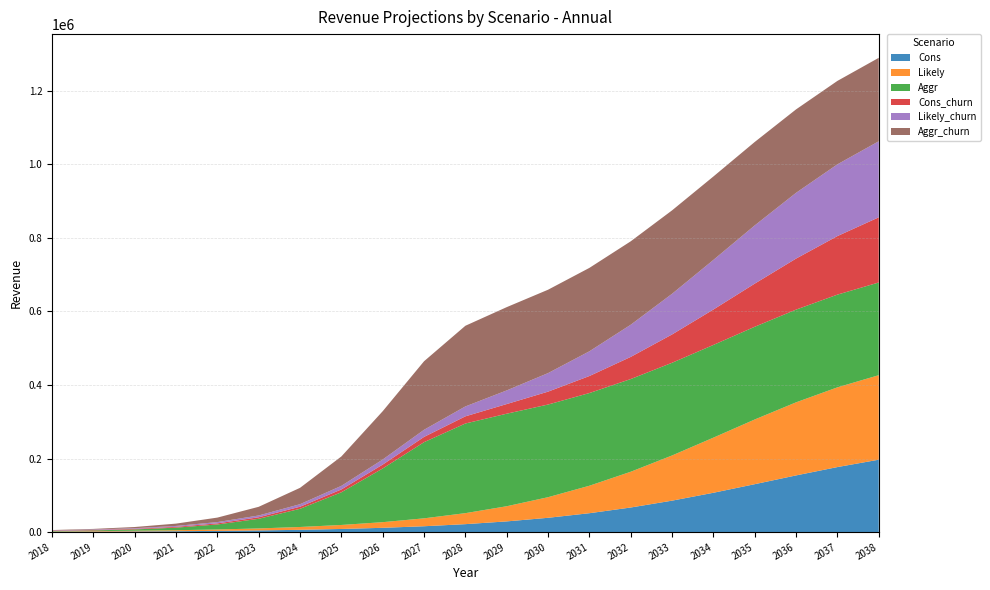

Reading right to left, what are all the values shown in this chart?

Cons: 2038=196862.4	2037=176865.6	2036=154180.8	2035=130329.6	2034=107001.6	2033=85564.8	2032=66926.4	2031=51422.4	2030=38952.0	2029=29164.8	2028=21681.6	2027=15988.8	2026=11745.6	2025=8601.6	2024=6292.8	2023=4598.4	2022=3369.6	2021=2467.2	2020=1824.0	2019=1334.4	2018=998.4
Likely: 2038=229747.2	2037=216720.0	2036=198686.4	2035=175905.6	2034=149851.2	2033=122822.4	2032=97214.4	2031=74702.4	2030=56001.6	2029=41232.0	2028=29918.4	2027=21513.6	2026=15336.0	2025=10872.0	2024=7689.6	2023=5428.8	2022=3844.8	2021=2726.4	2020=1920.0	2019=1396.8	2018=998.4
Aggr: 2038=252033.6	2037=252033.6	2036=252033.6	2035=252033.6	2034=252024.0	2033=252014.4	2032=251995.2	2031=251966.4	2030=251904.0	2029=251548.8	2028=243686.4	2027=207024.0	2026=145963.2	2025=88819.2	2024=49420.8	2023=26232.0	2022=13598.4	2021=7008.0	2020=3604.8	2019=1891.2	2018=998.4
Cons_churn: 2038=177172.8	2037=159168.0	2036=138753.6	2035=117292.8	2034=96283.2	2033=76987.2	2032=60211.2	2031=46276.8	2030=35044.8	2029=26227.2	2028=19488.0	2027=14371.2	2026=10555.2	2025=7728.0	2024=5635.2	2023=4132.8	2022=3009.6	2021=2208.0	2020=1622.4	2019=1195.2	2018=888.0
Likely_churn: 2038=206755.2	2037=195048.0	2036=178795.2	2035=158284.8	2034=134860.8	2033=110539.2	2032=87465.6	2031=67214.4	2030=50390.4	2029=37084.8	2028=26913.6	2027=19339.2	2026=13776.0	2025=9758.4	2024=6916.8	2023=4872.0	2022=3446.4	2021=2448.0	2020=1708.8	2019=1248.0	2018=888.0
Aggr_churn: 2038=226809.6	2037=226809.6	2036=226809.6	2035=226809.6	2034=226800.0	2033=226790.4	2032=226771.2	2031=226752.0	2030=226689.6	2029=226387.2	2028=219307.2	2027=186312.0	2026=131347.2	2025=79924.8	2024=44462.4	2023=23592.0	2022=12230.4	2021=6292.8	2020=3225.6	2019=1680.0	2018=888.0